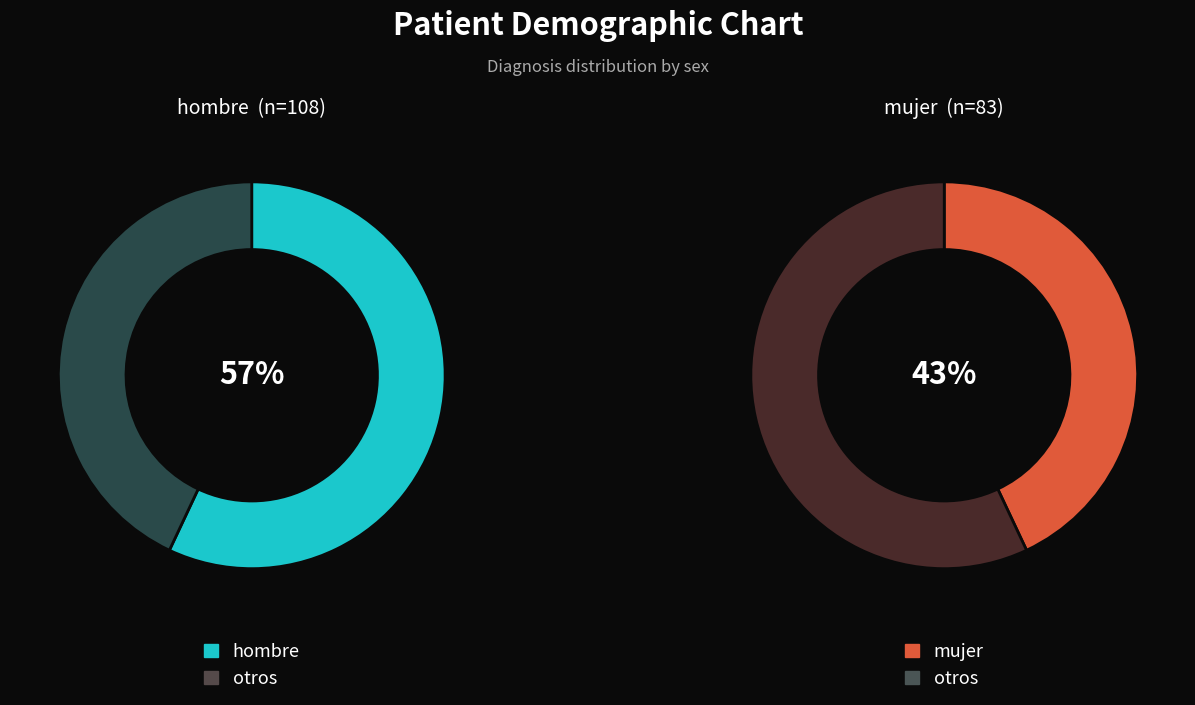

Count the number of slices in the pie.

2